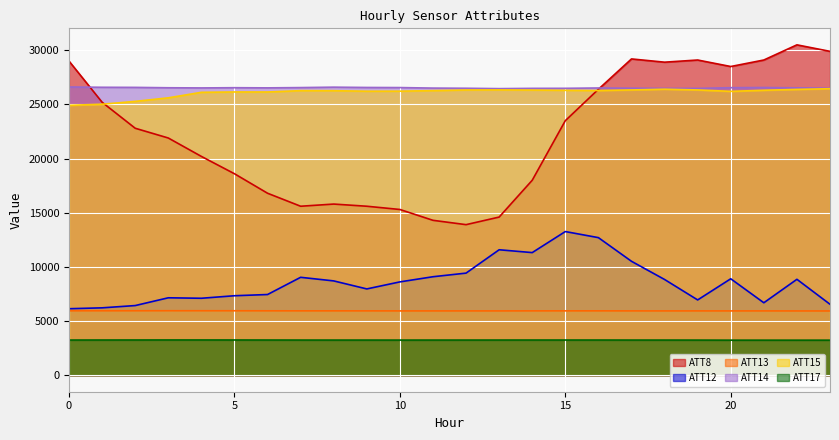

At which category is the sum across all series the highest?

17